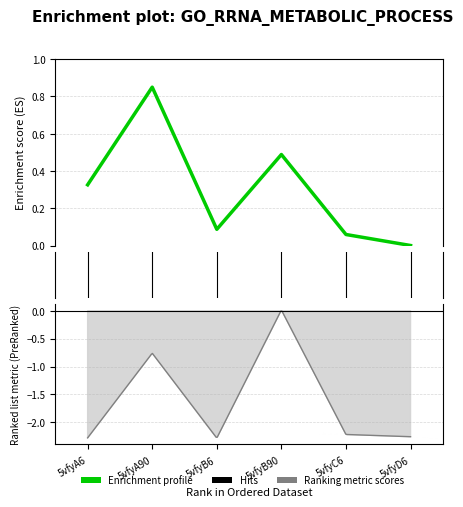

Count the number of categories in the chart.

6